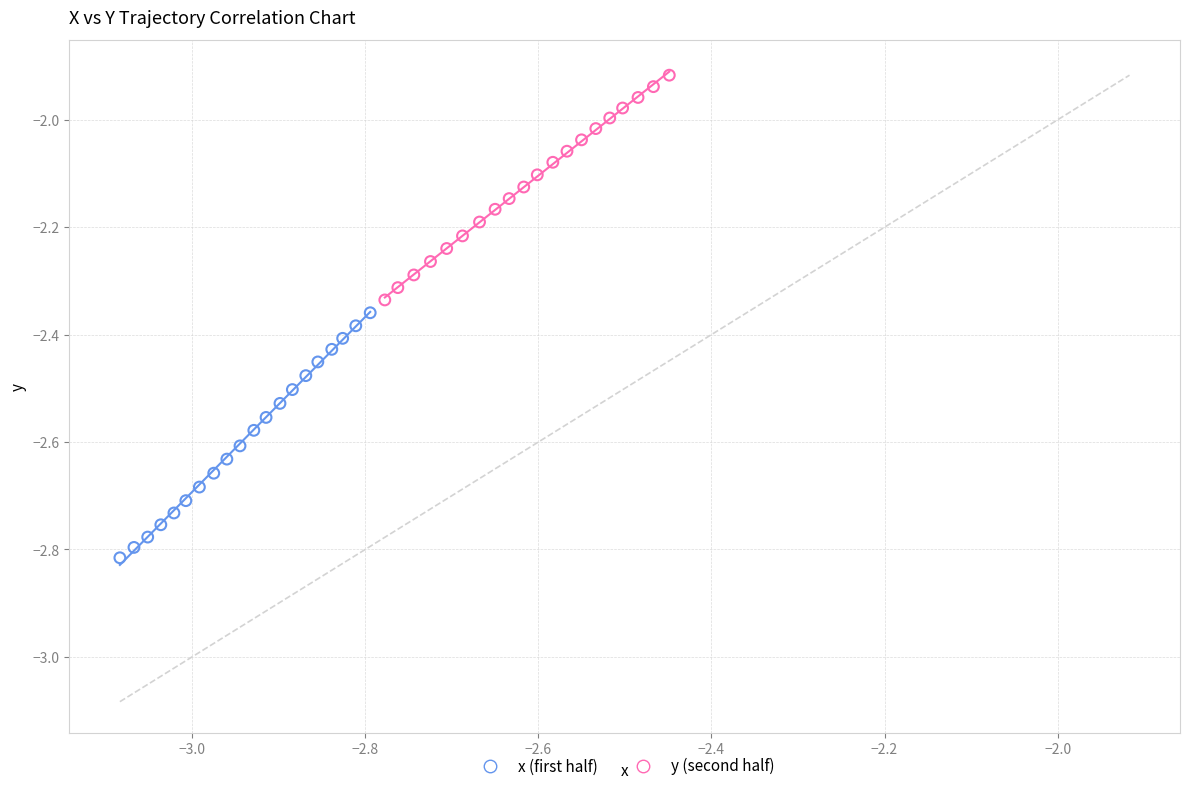

Which series contains the lowest Y value?

x (first half)